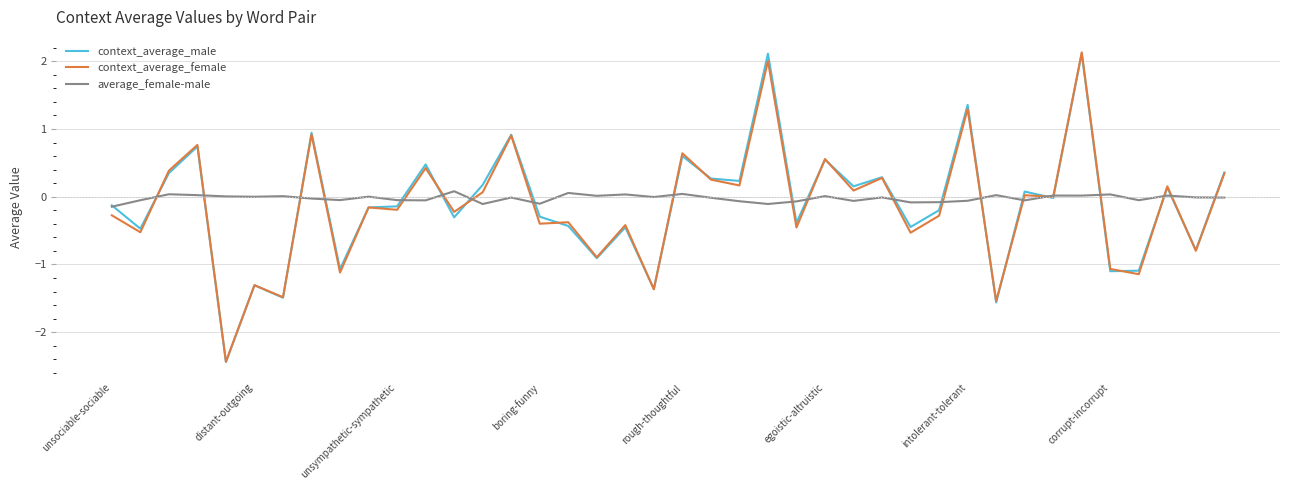

What is the smallest value displayed?

-2.4